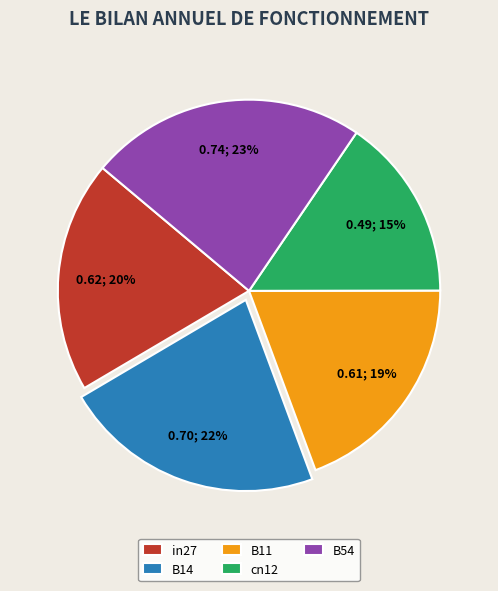

What is the largest slice in the pie chart?

B54